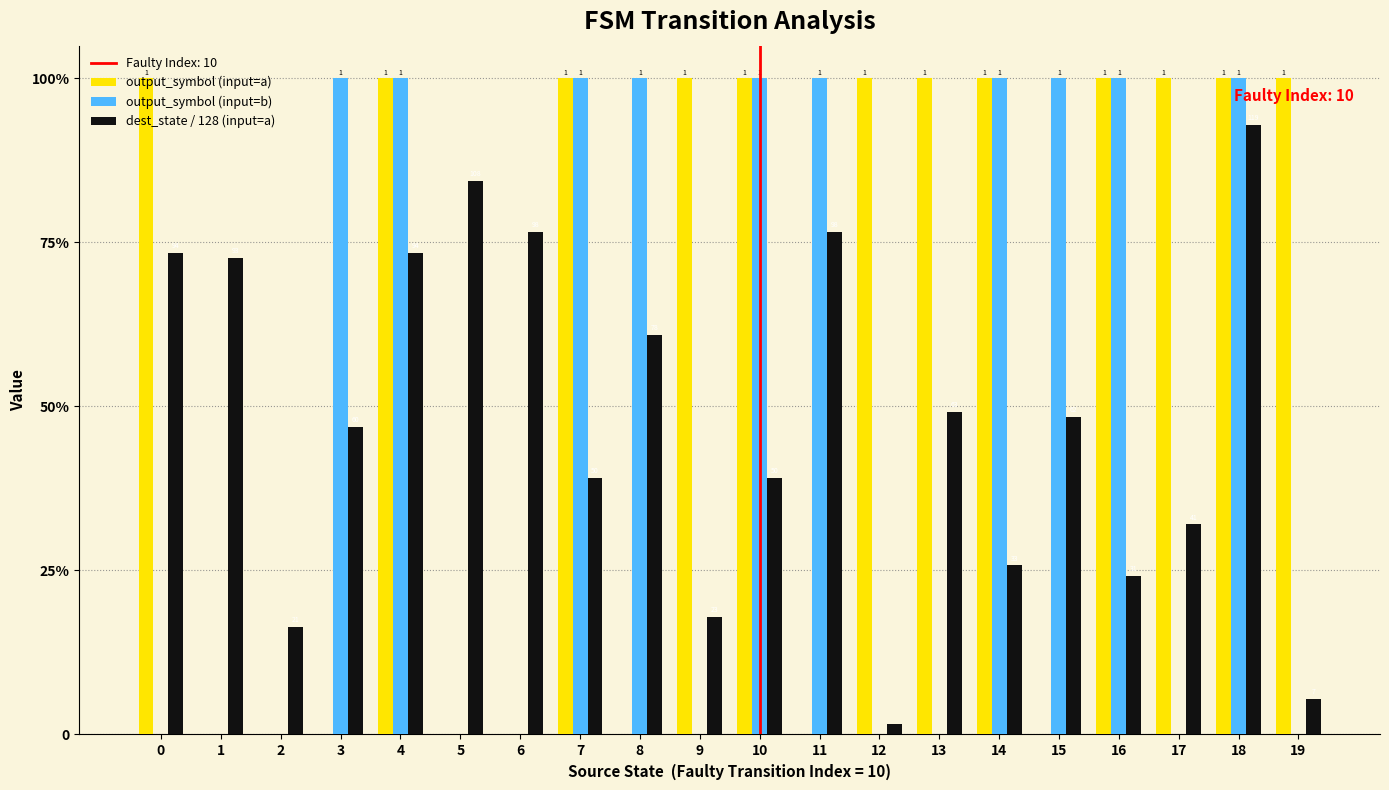

Is the value of output_symbol (input=a) at 2 greater than the value of output_symbol (input=b) at 10?

No